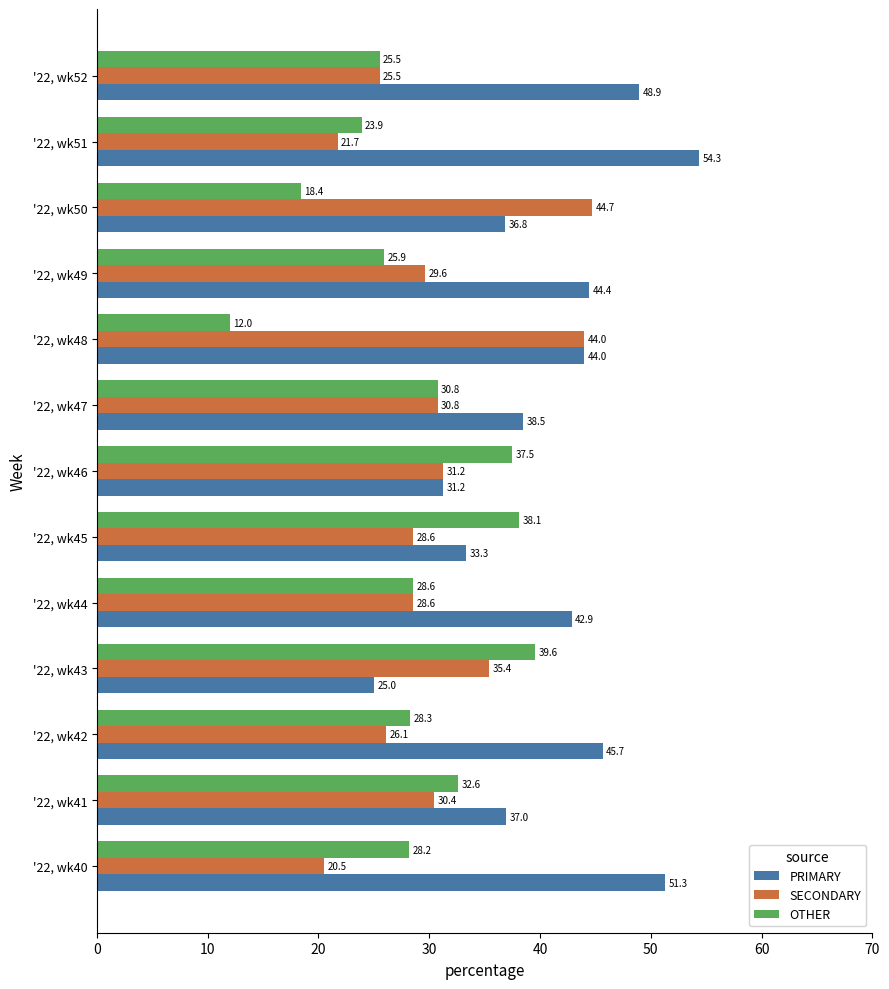

At how many categories does at least one series exceed 41?

8